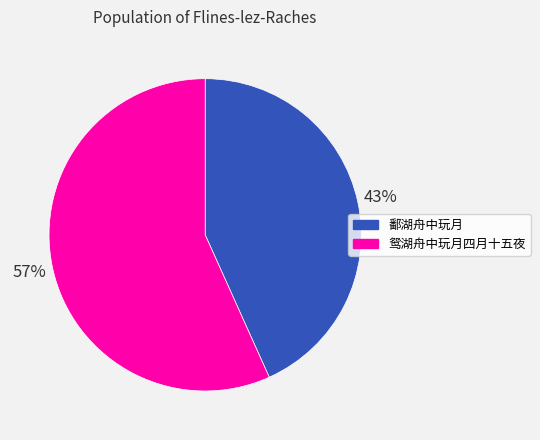

Approximately how many times larger is the value at 鸳湖舟中玩月四月十五夜 compared to 鄱湖舟中玩月?

1.3